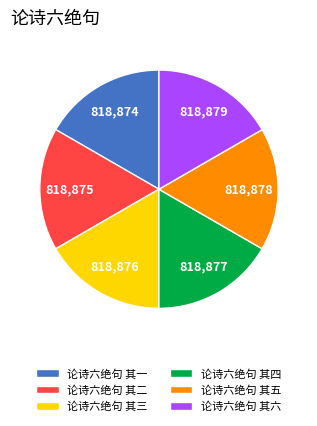

Is the sum of 论诗六绝句 其二 and 论诗六绝句 其一 greater than half?

No